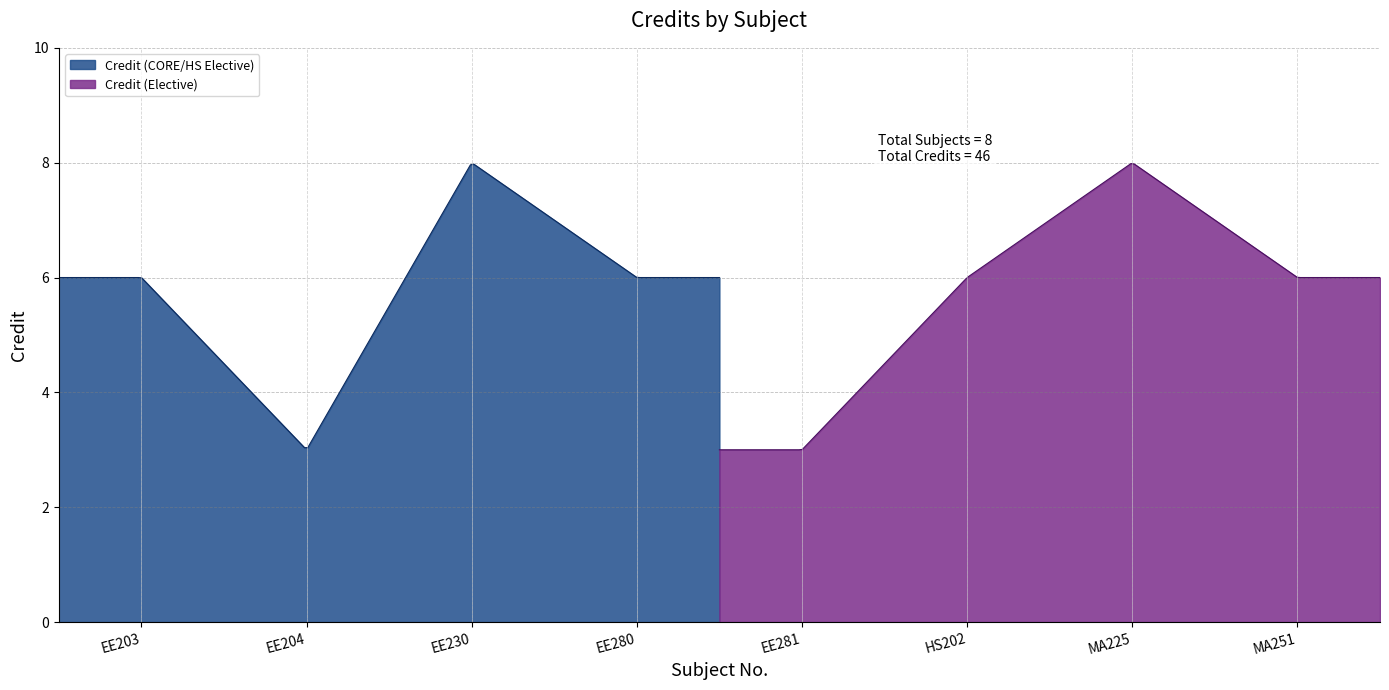

List the labels in order of value, smallest first.

EE204, EE281, EE203, EE280, HS202, MA251, EE230, MA225